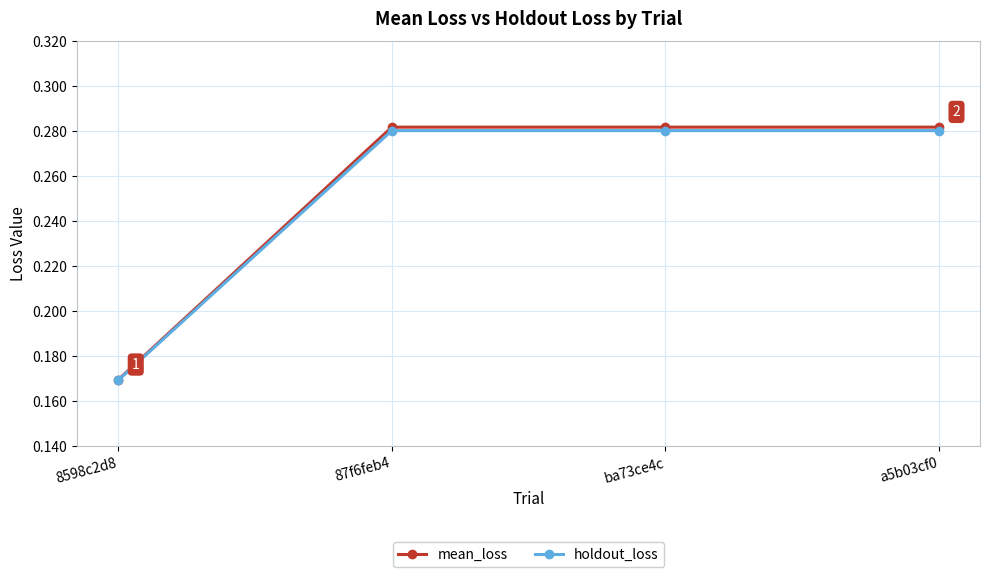

What is the label of the 2nd point from the left?

87f6feb4